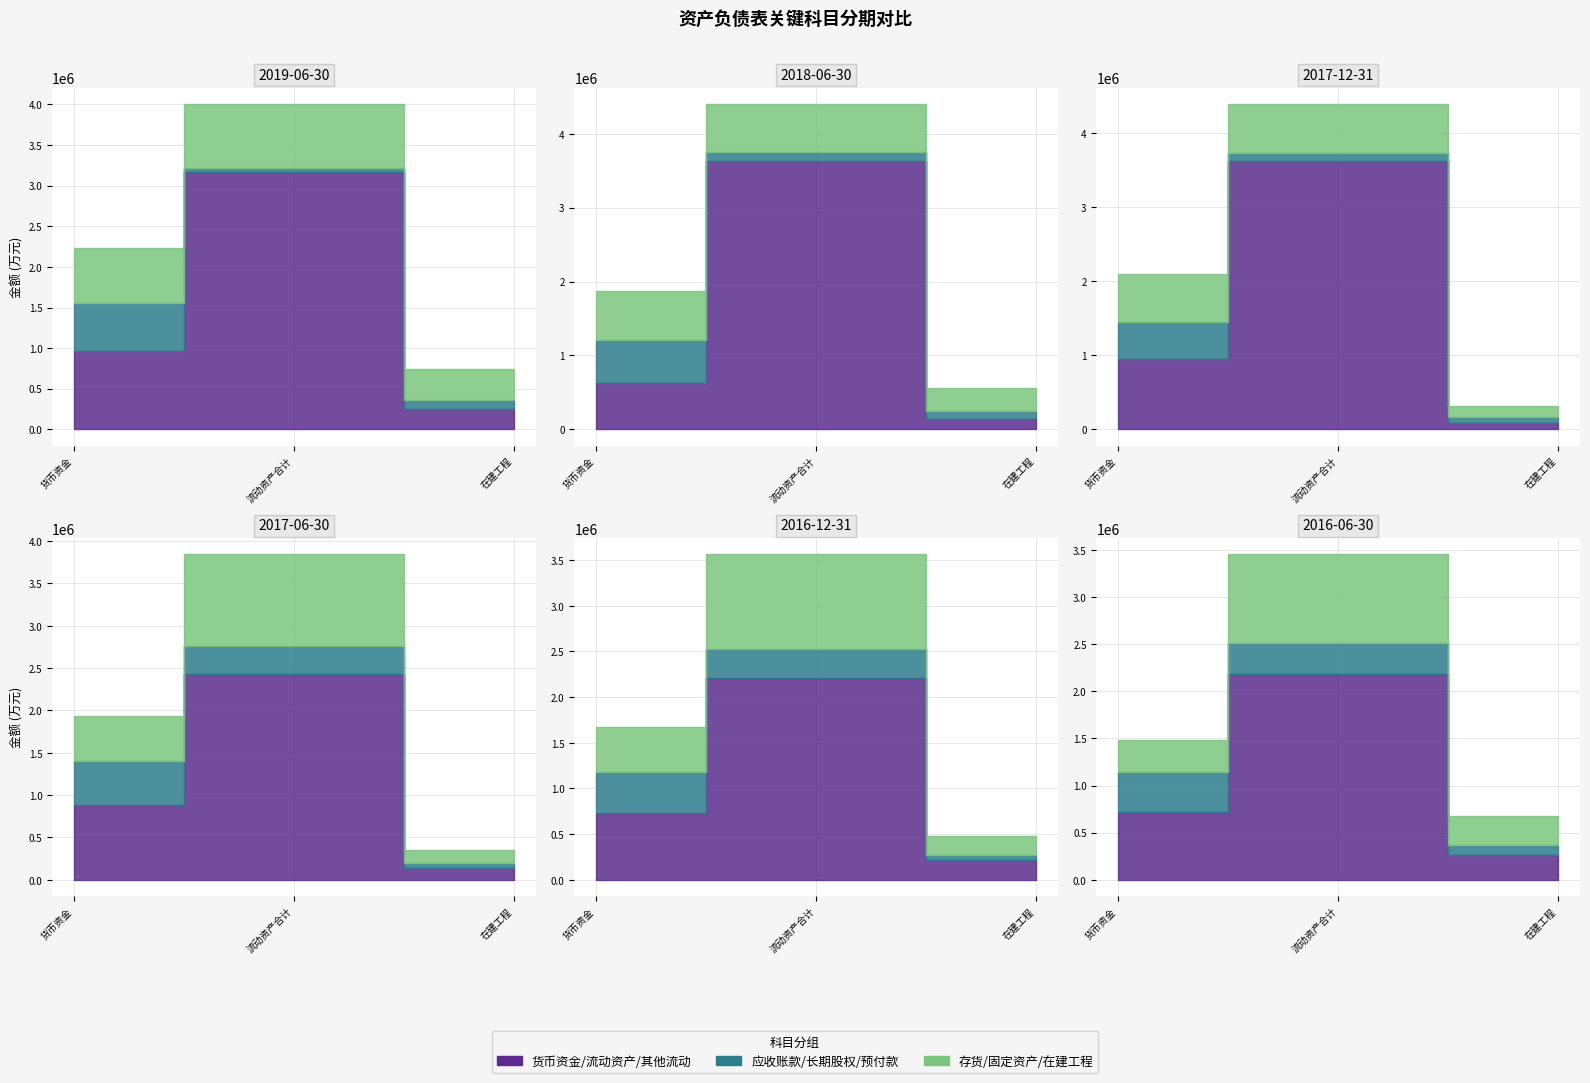

How many lines are shown in the chart?

6